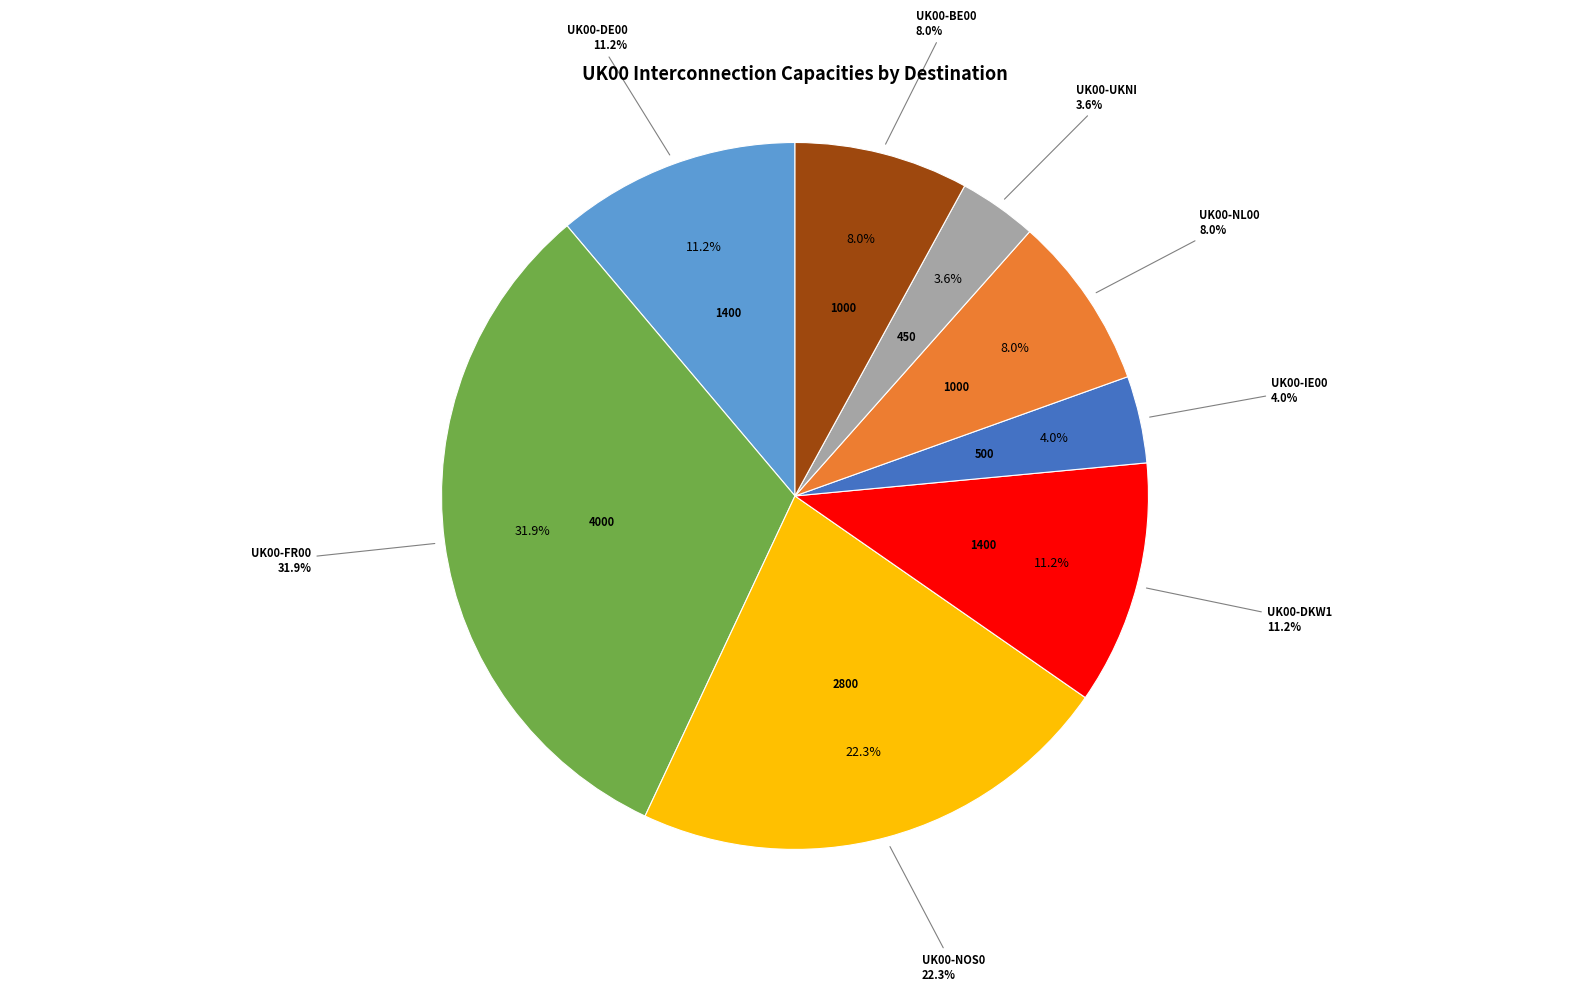

Does UK00-DKW1 represent more than half of the total?

No